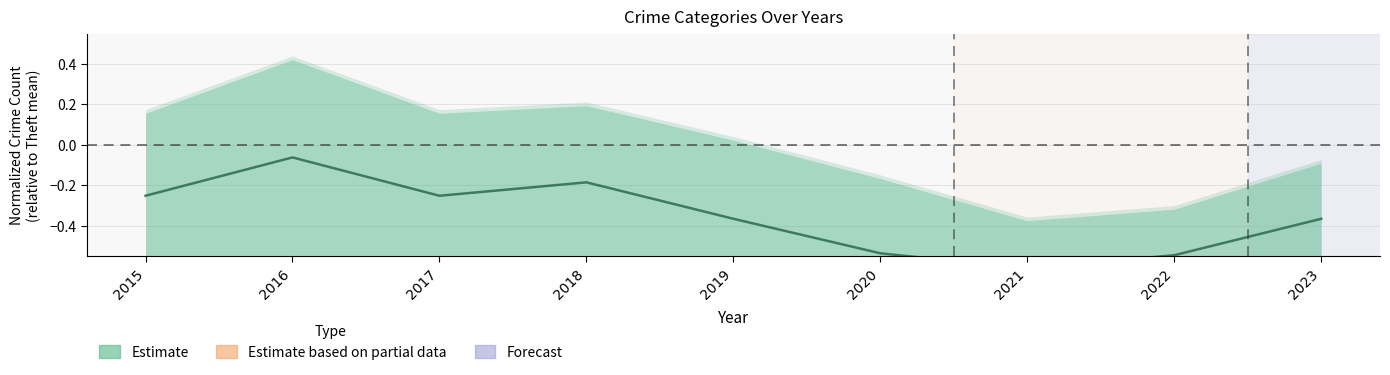

What are all the series names shown in the legend?

Estimate, Estimate based on partial data, Forecast